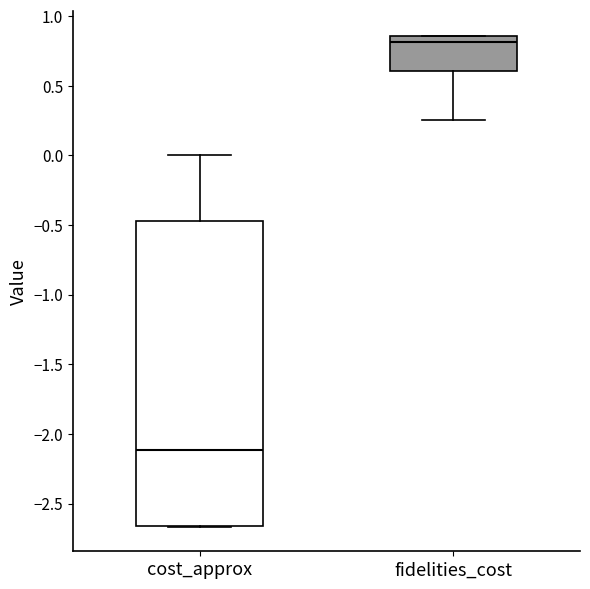

Reading left to right, transcribe this box plot: for each box, give where its median line is, the range the box spans, and where its two whiskers end, as read against the y-axis. The values are not printed on the chart, so give them approximately, as read against the axis.

cost_approx: median -2.10, box -2.65 to -0.45, whiskers -2.65 to 0.00
fidelities_cost: median 0.80, box 0.60 to 0.85, whiskers 0.25 to 0.85